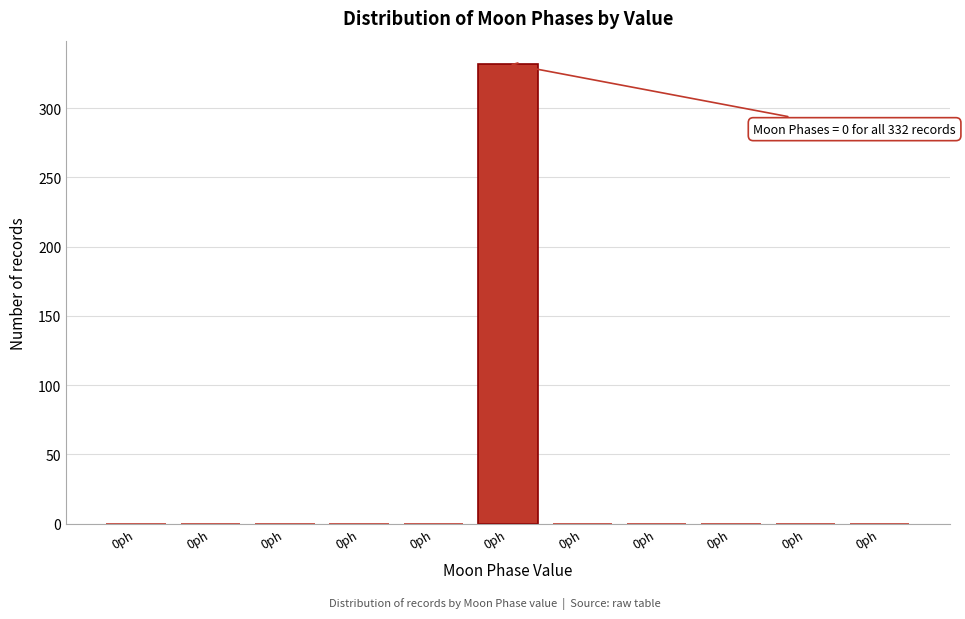

Are the bars horizontal?

No